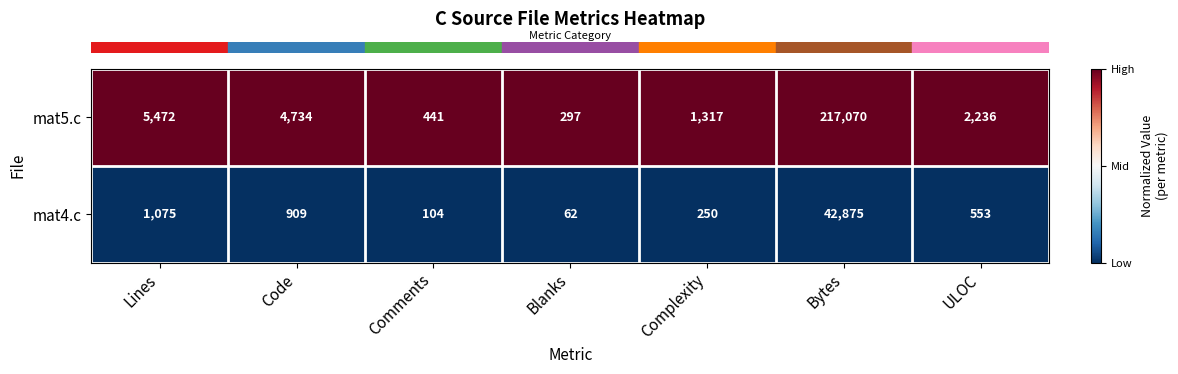

Which series has the largest total across all categories?

mat5.c